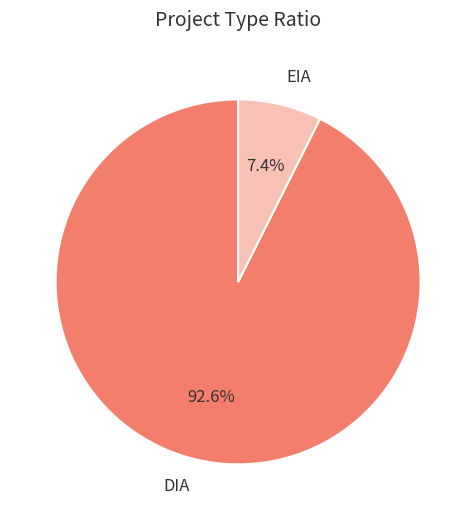

Count the number of slices in the pie.

2